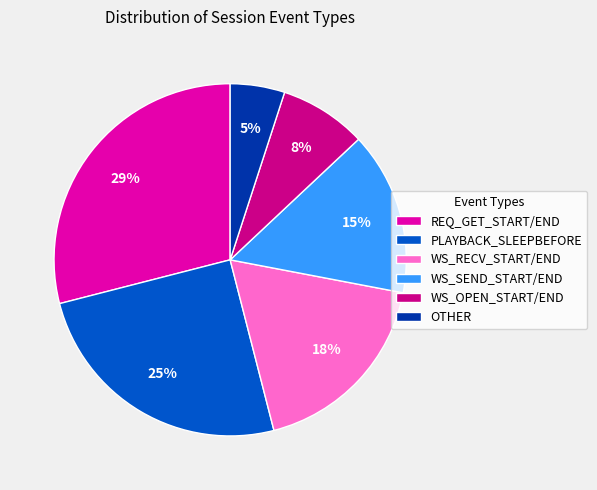

True or false: PLAYBACK_SLEEPBEFORE accounts for 12% of the total.

False